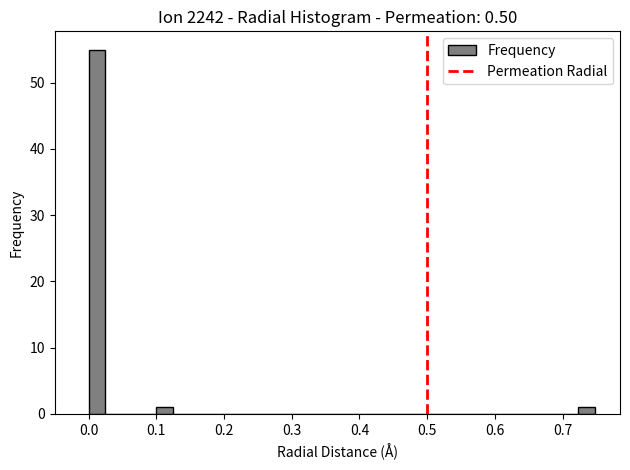

Read against the x-axis, roughly where is the centre of the tallest bar?

0.01